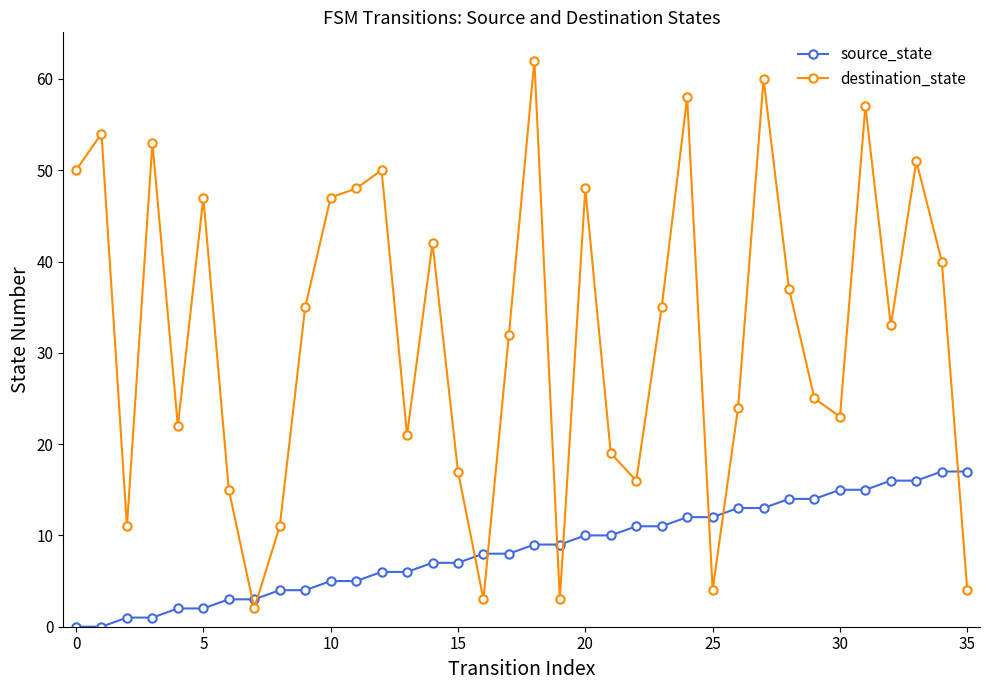

After their last crossing, which series has the higher values: source_state or destination_state?

source_state